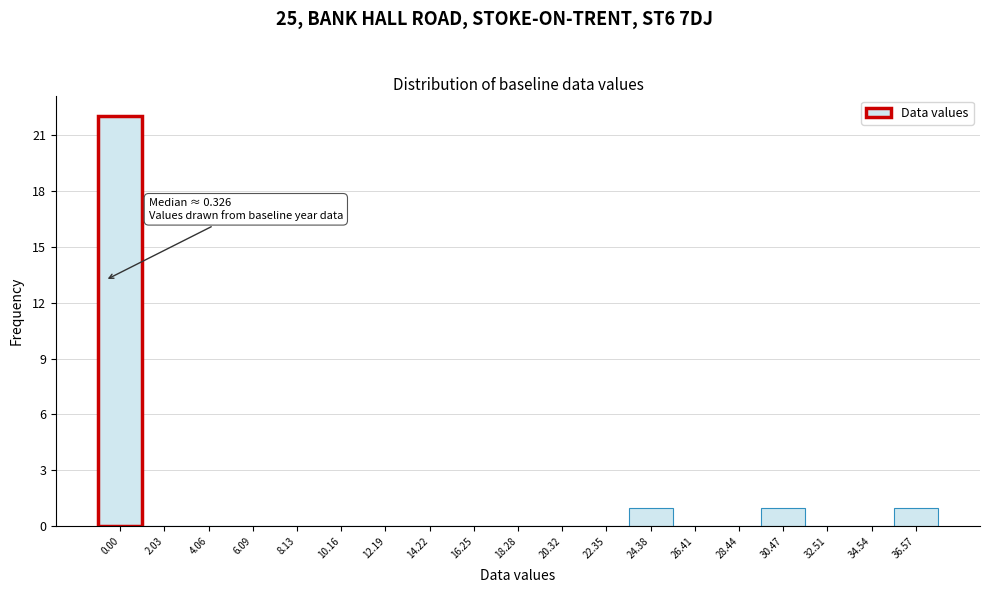

Reading right to left, extract all data points from this chart.

36.57=1	34.54=0	32.51=0	30.47=1	28.44=0	26.41=0	24.38=1	22.35=0	20.32=0	18.28=0	16.25=0	14.22=0	12.19=0	10.16=0	8.13=0	6.09=0	4.06=0	2.03=0	0.00=22